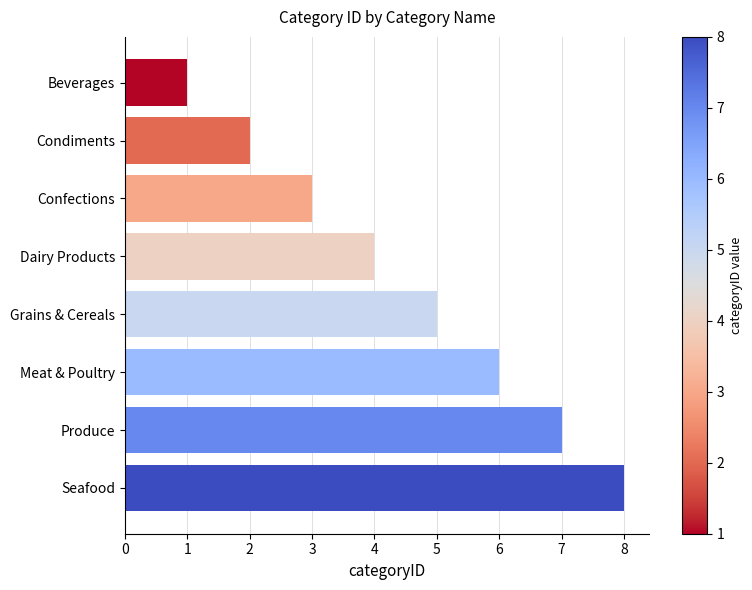

What is the approximate value at Confections?

3